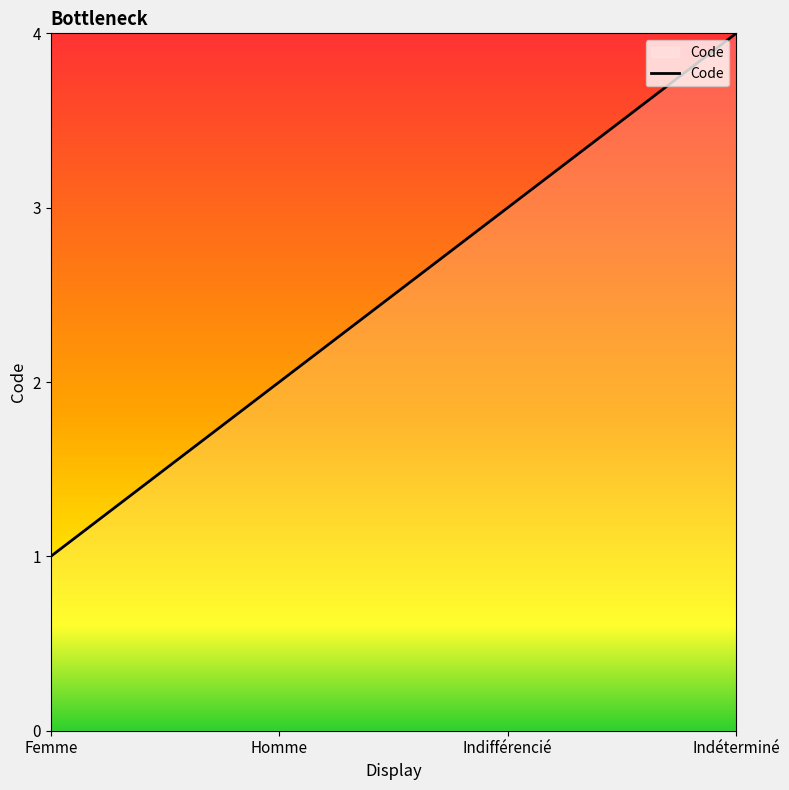

How many values are below 3?

2